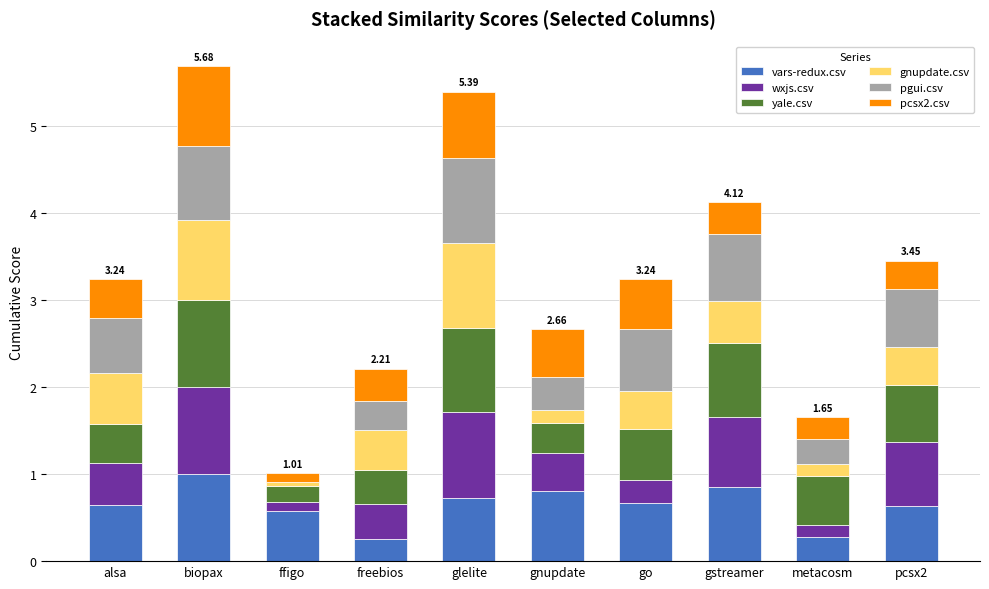

What is the total value across all series at biopax?

5.7